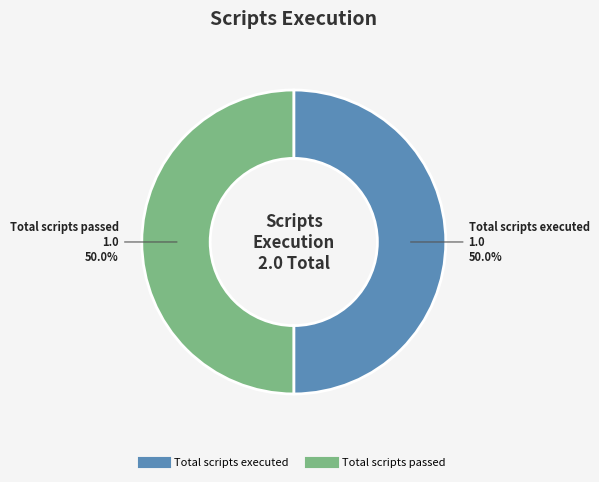

Which category has the biggest portion of the pie?

Total scripts executed